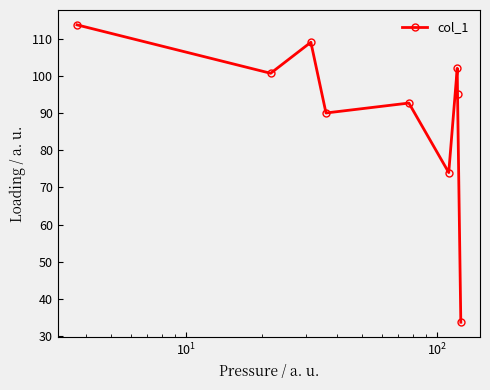

What is the value of the 3rd point from the left?

109.0